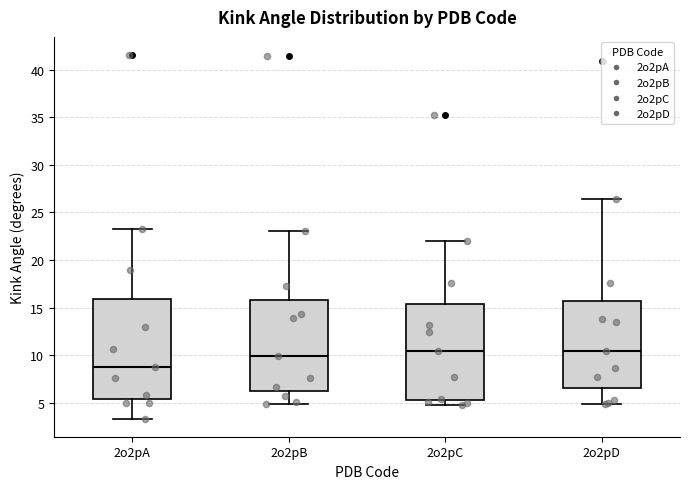

Reading left to right, transcribe this box plot: for each box, give where its median line is, the range the box spans, and where its two whiskers end, as read against the y-axis. The values are not printed on the chart, so give them approximately, as read against the axis.

2o2pA: median 9.0, box 5.5 to 16.0, whiskers 3.5 to 23.5
2o2pB: median 10.0, box 6.0 to 16.0, whiskers 5.0 to 23.0
2o2pC: median 10.5, box 5.5 to 15.5, whiskers 5.0 to 22.0
2o2pD: median 10.5, box 6.5 to 15.5, whiskers 5.0 to 26.5